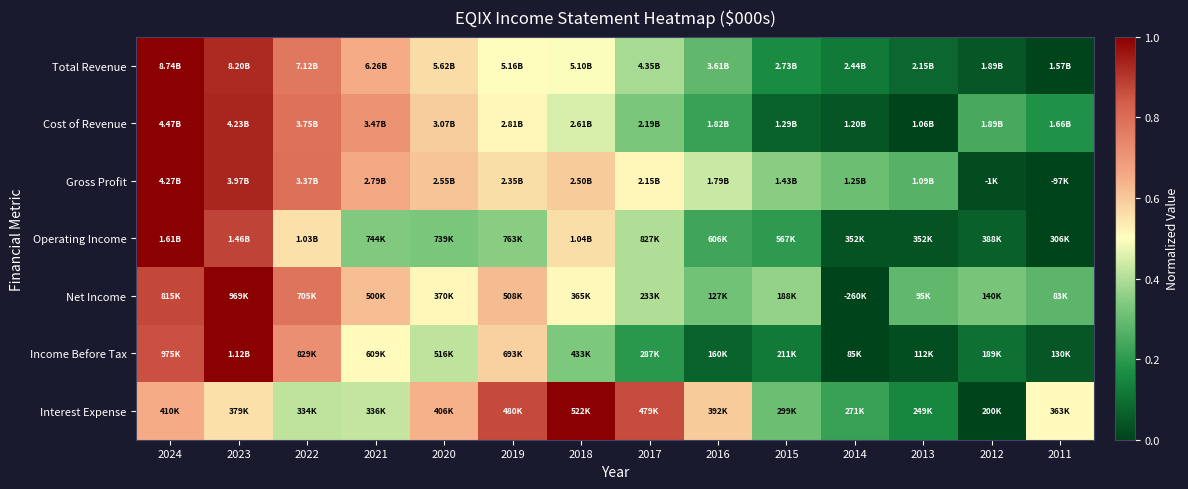

At how many categories does at least one series exceed 0?

14